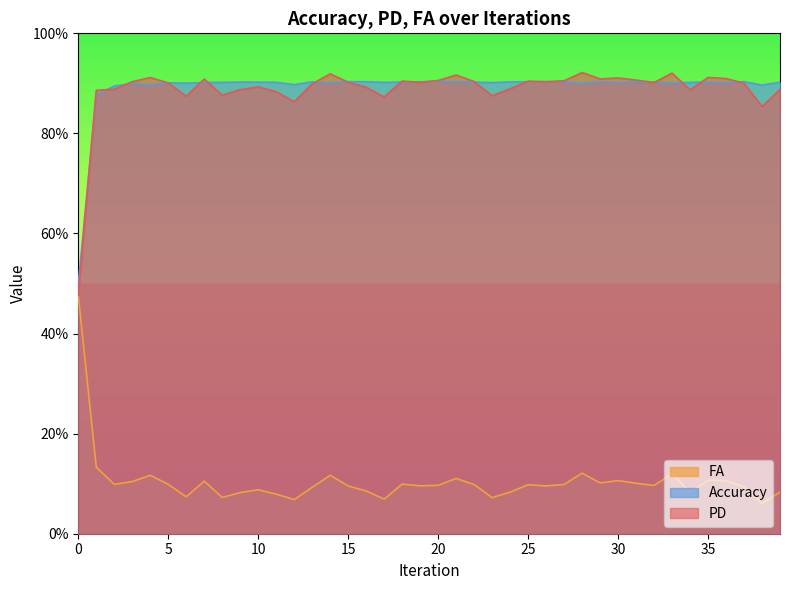

How many distinct data groups are displayed?

3